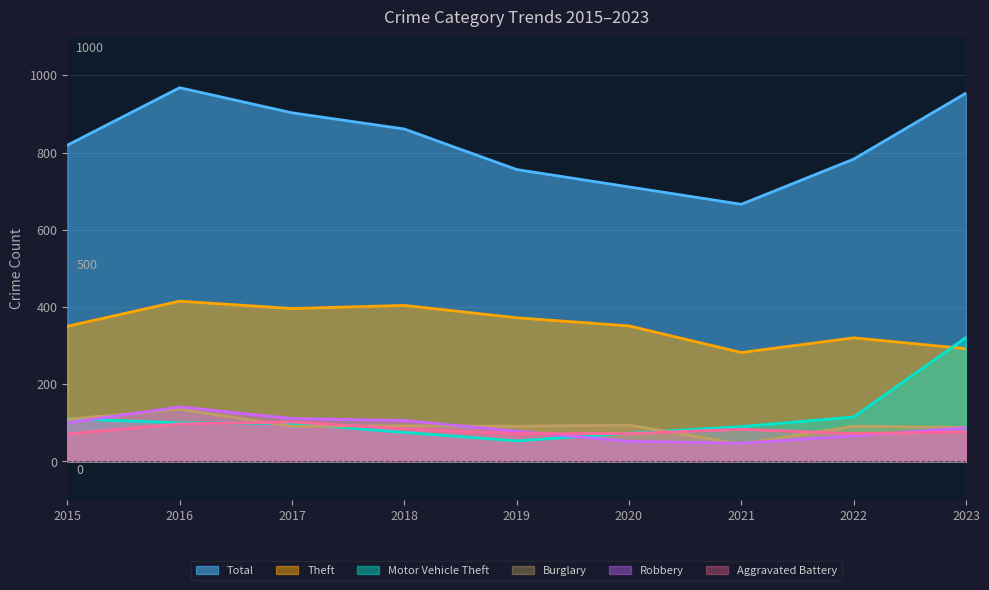

Rank the series at 2021 from highest to lowest value.

Total, Theft, Motor Vehicle Theft, Aggravated Battery, Robbery, Burglary